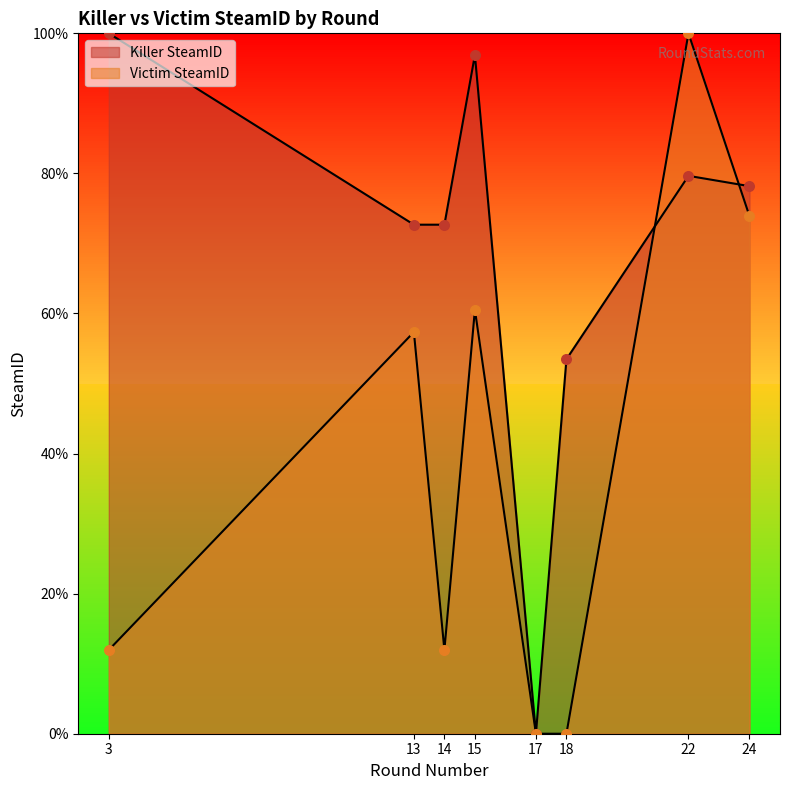

What are all the series names shown in the legend?

Killer SteamID, Victim SteamID